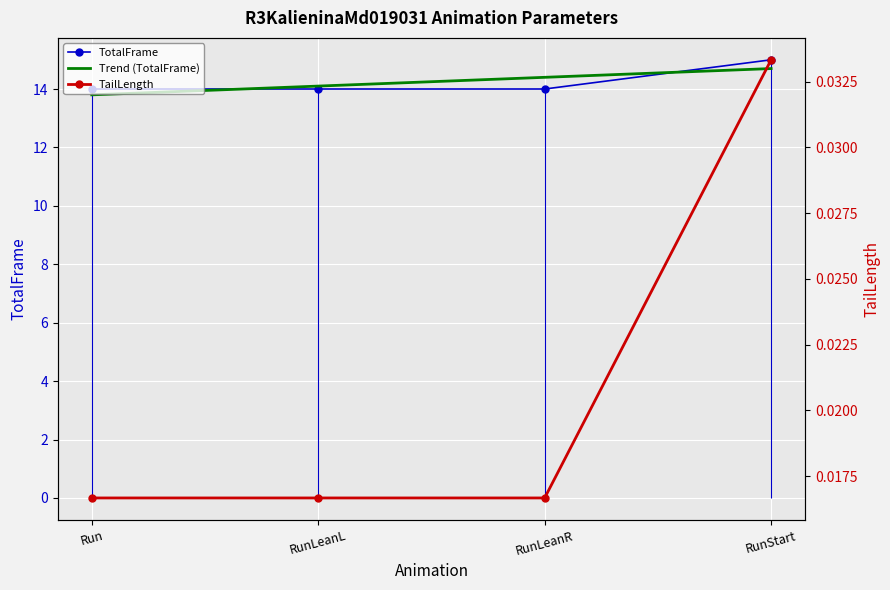

How many lines are shown in the chart?

3